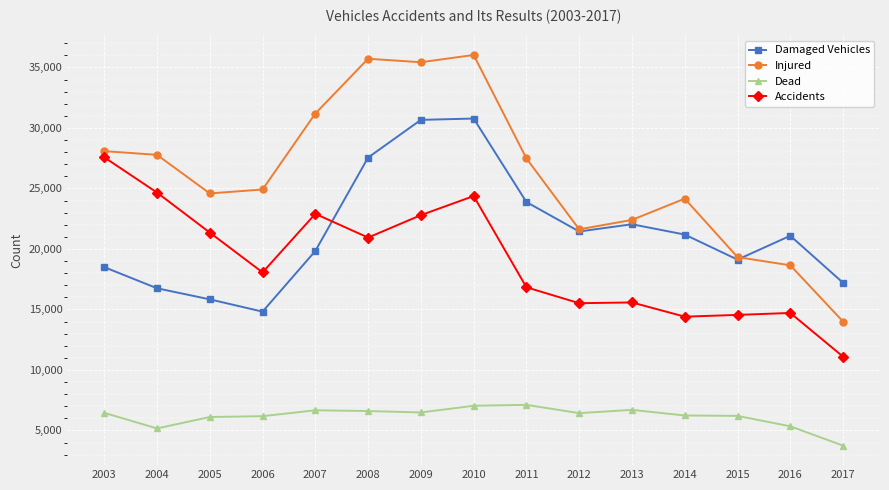

Which series has the largest range (max minus min)?

Injured